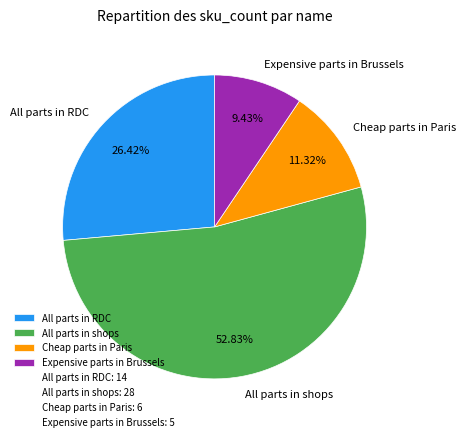

Which slice represents more than half of the pie?

All parts in shops